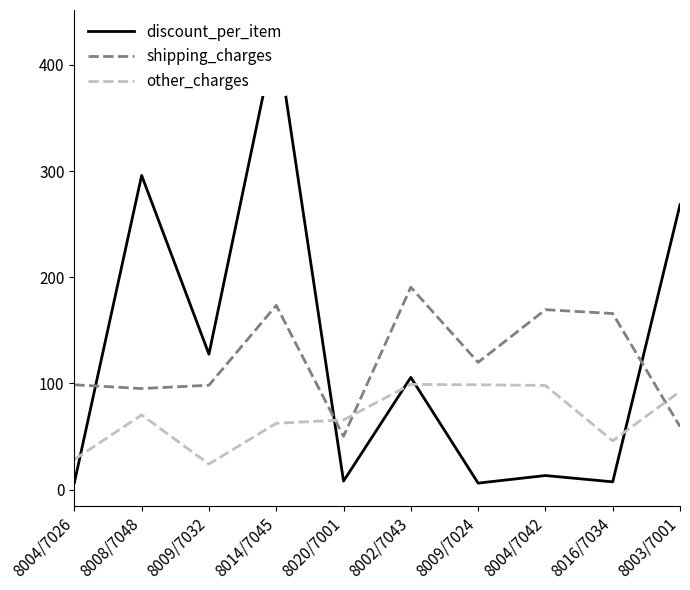

After their last crossing, which series has the higher values: other_charges or shipping_charges?

other_charges